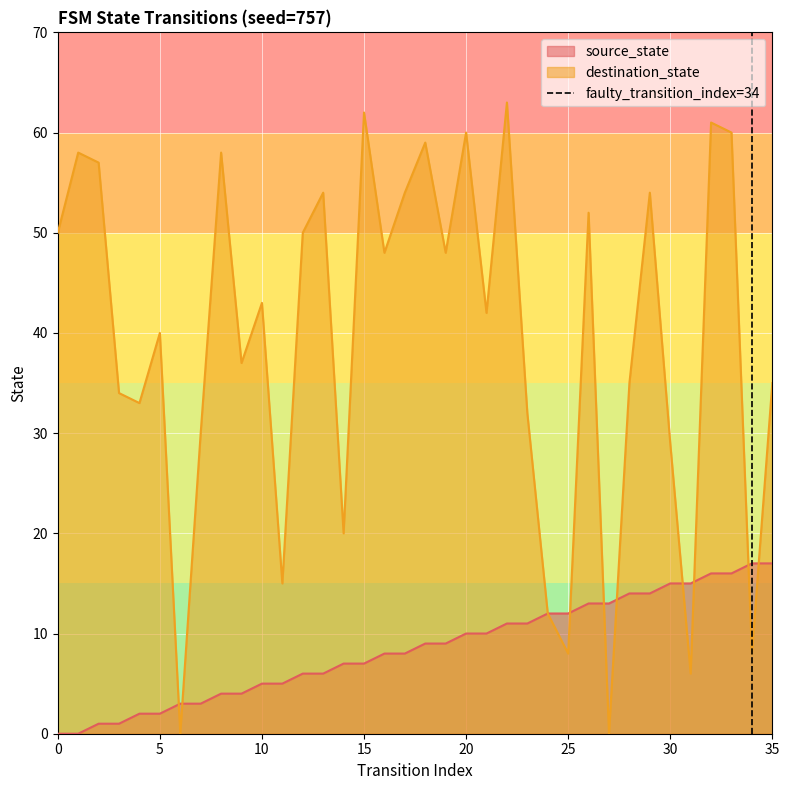

What is the maximum value for source_state?

17